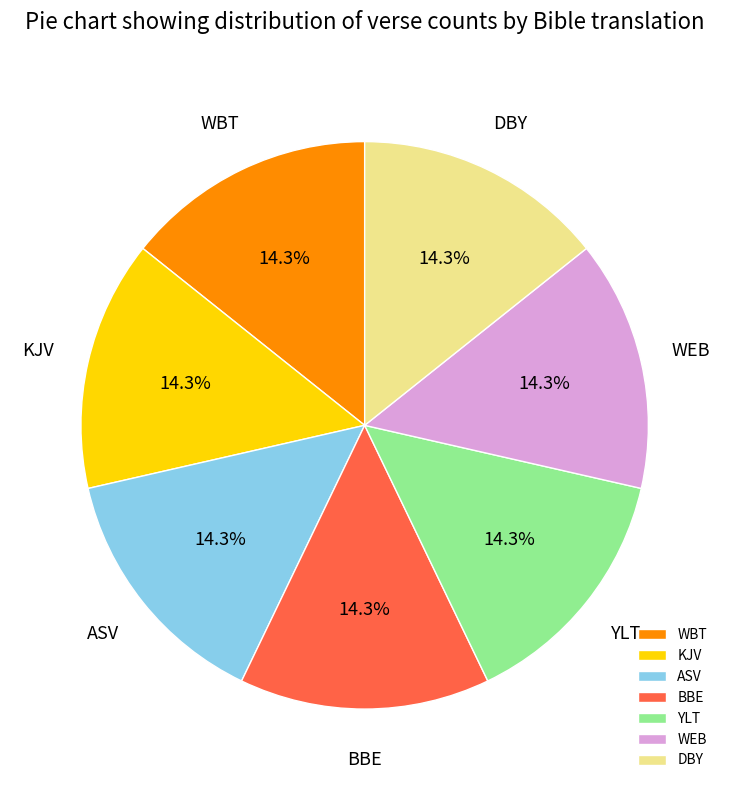

What is the ratio of the value at WBT to the value at BBE?

1.0